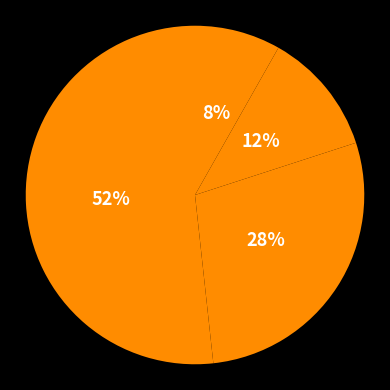

Which category has the biggest portion of the pie?

1